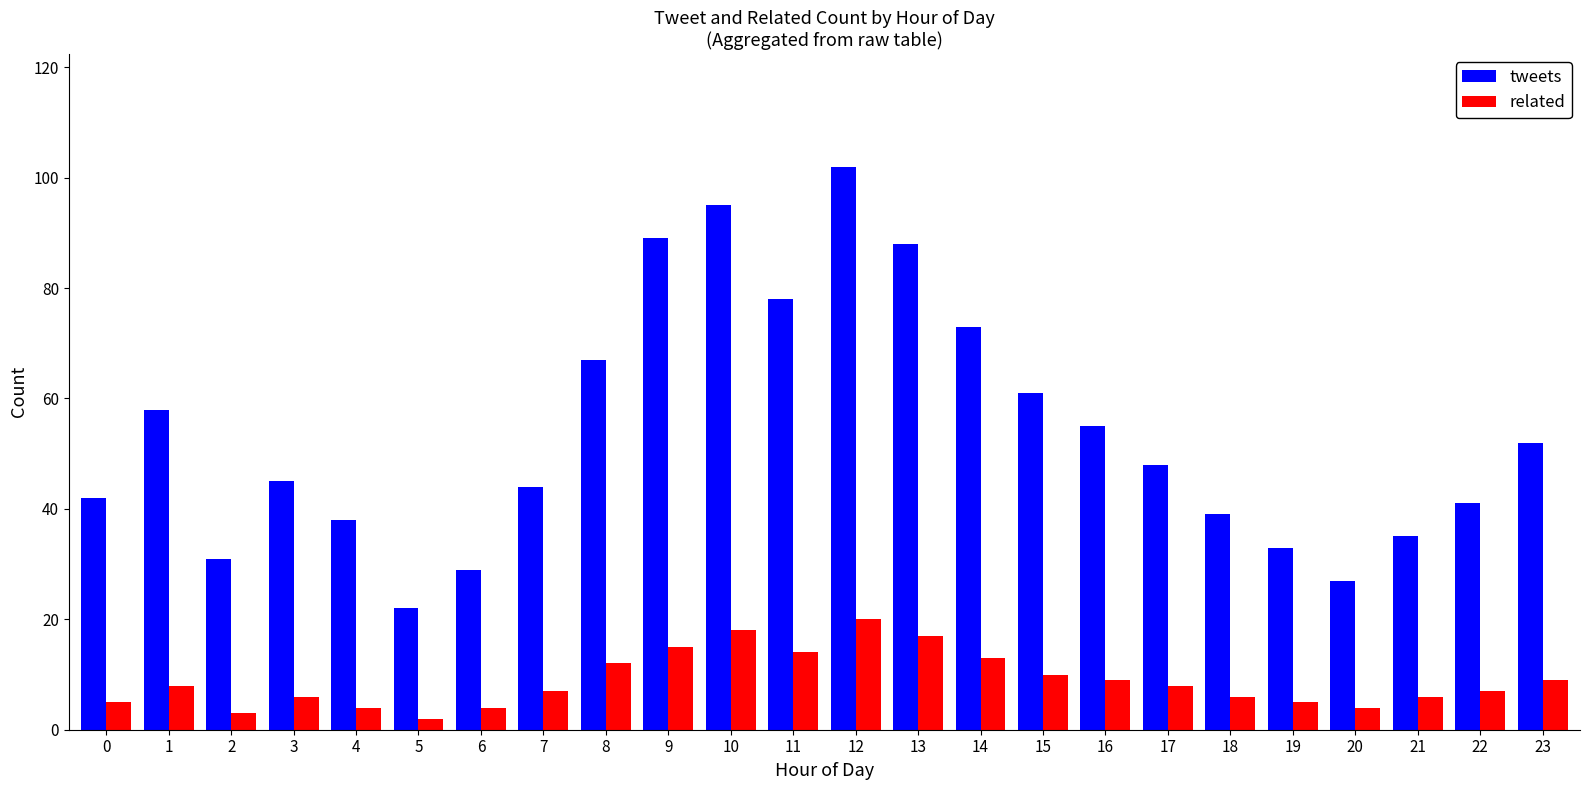

Which series has the largest range (max minus min)?

tweets